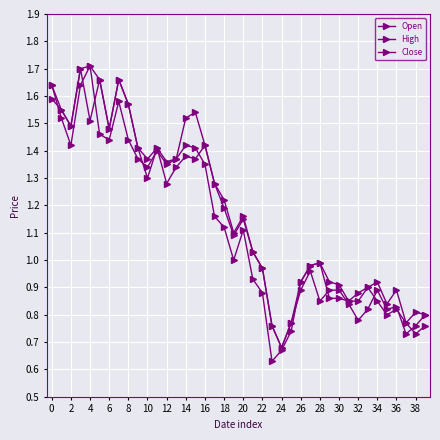

Which series ends up on top after the final intersection of Open and Close?

Open